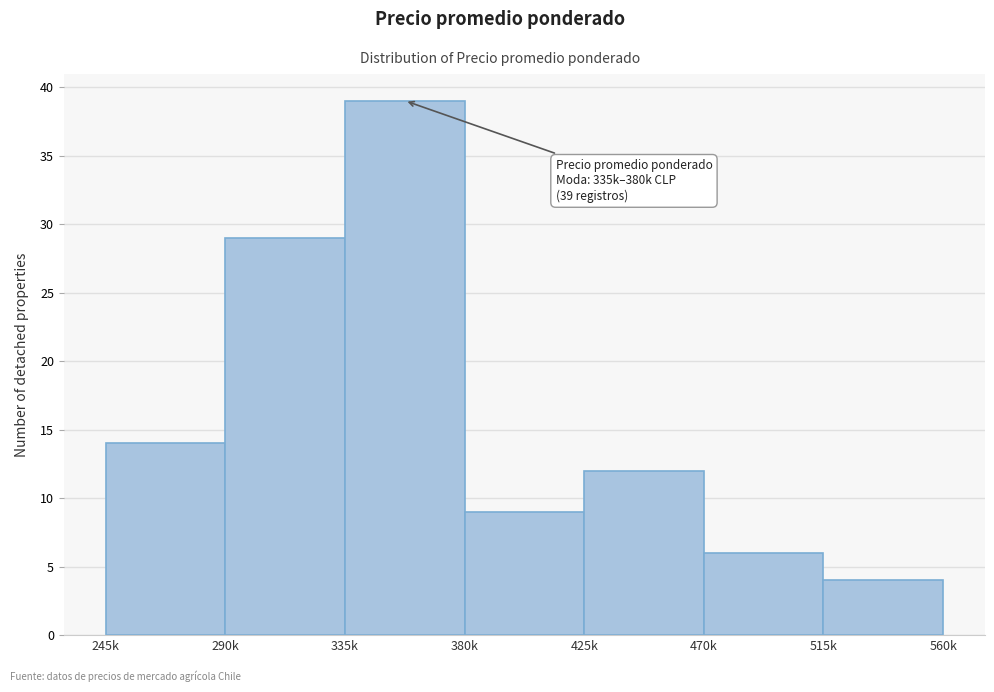

Reading right to left, list all the values displayed in this chart.

4	6	12	9	39	29	14